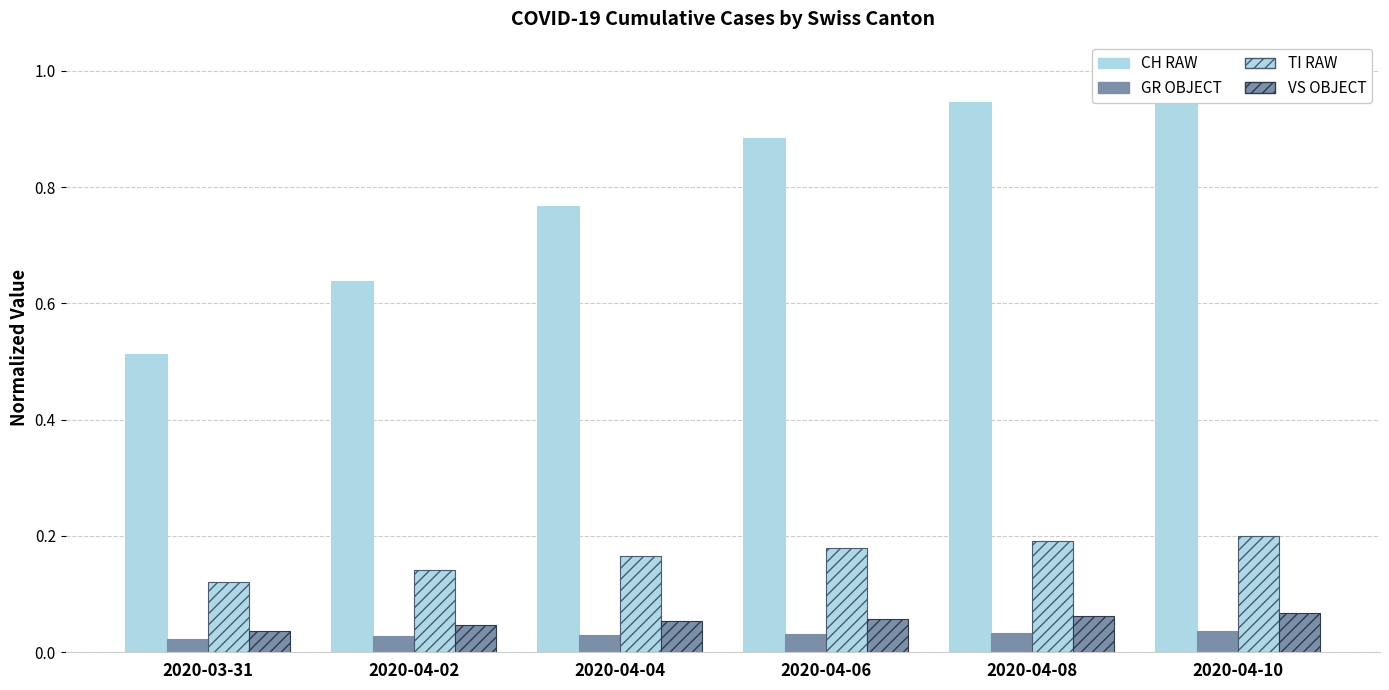

The value of CH at 2020-03-31 is 0.5. True or false?

True